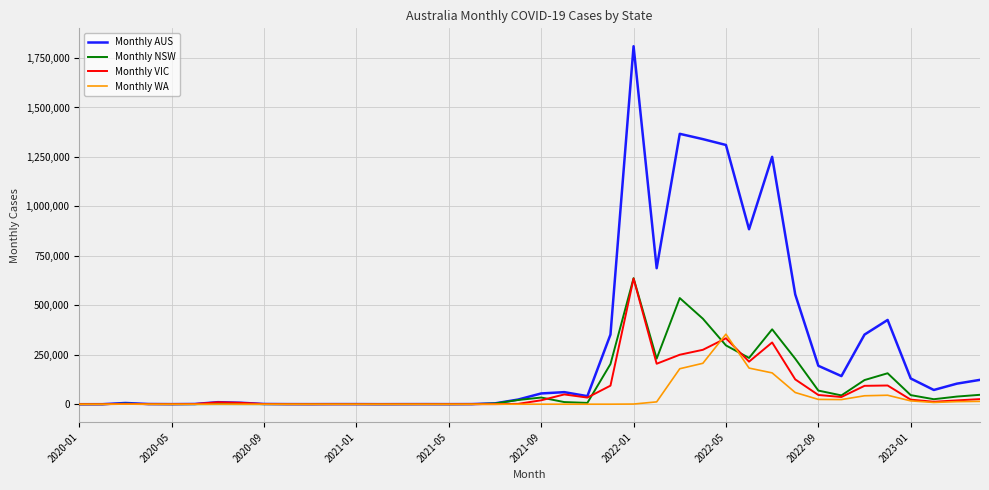

Which series has the largest range (max minus min)?

Monthly AUS